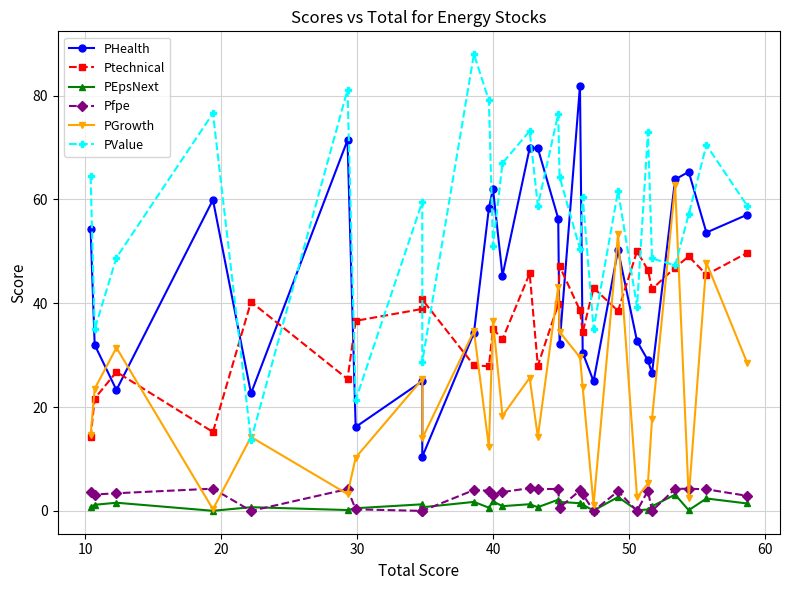

Rank the series by their maximum value, from highest to lowest.

PValue, PHealth, PGrowth, Ptechnical, Pfpe, PEpsNext